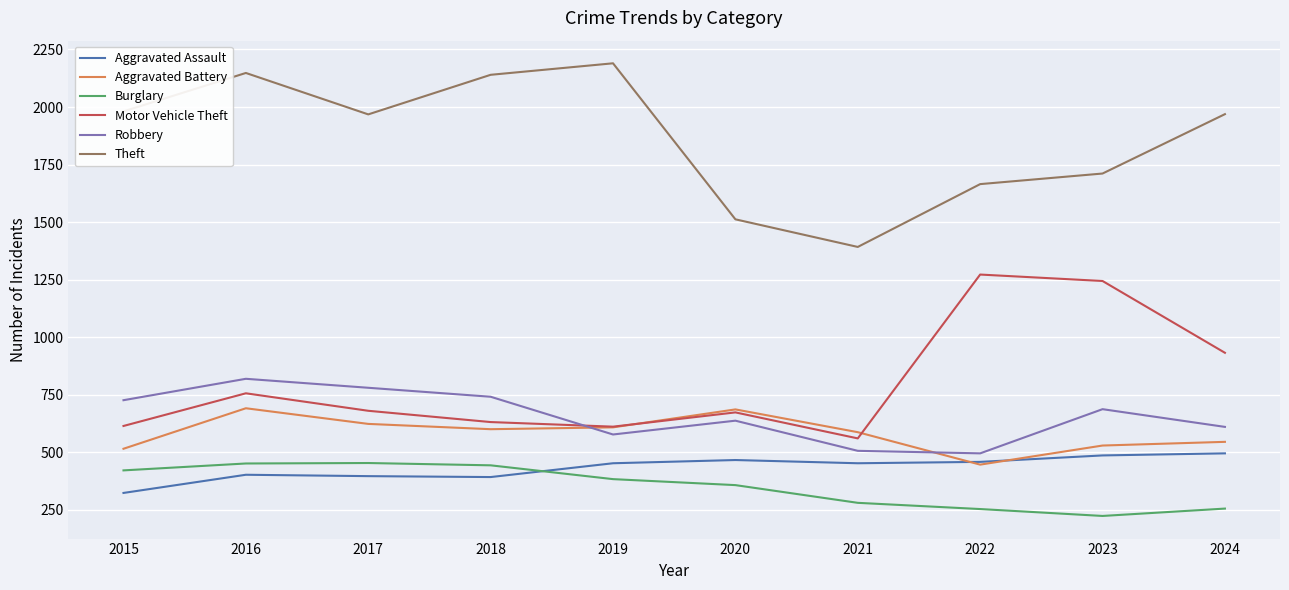

What is the difference between the maximum and minimum values in the Motor Vehicle Theft series?

712